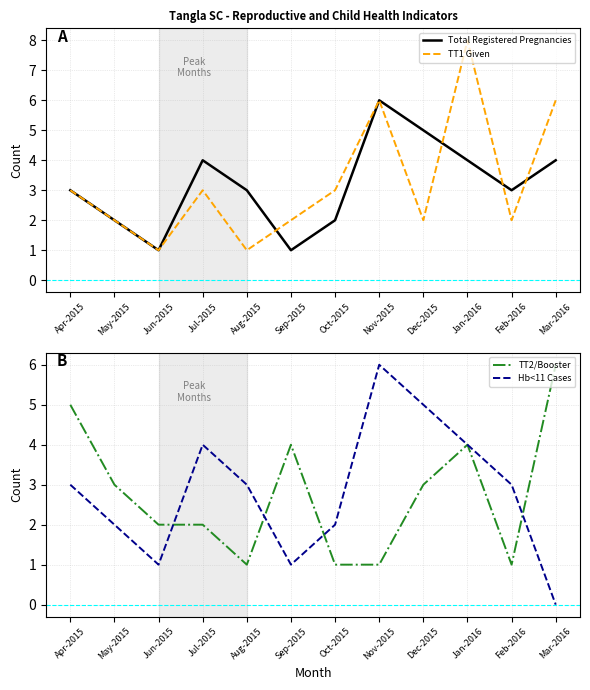

Does the chart display data point markers on the line(s)?

No